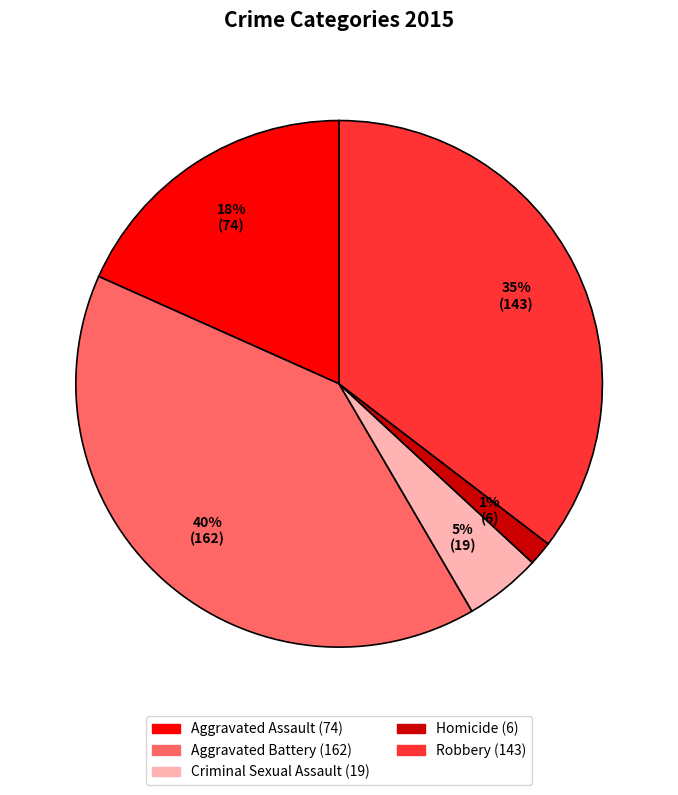

Is there any slice that represents more than half of the pie?

No